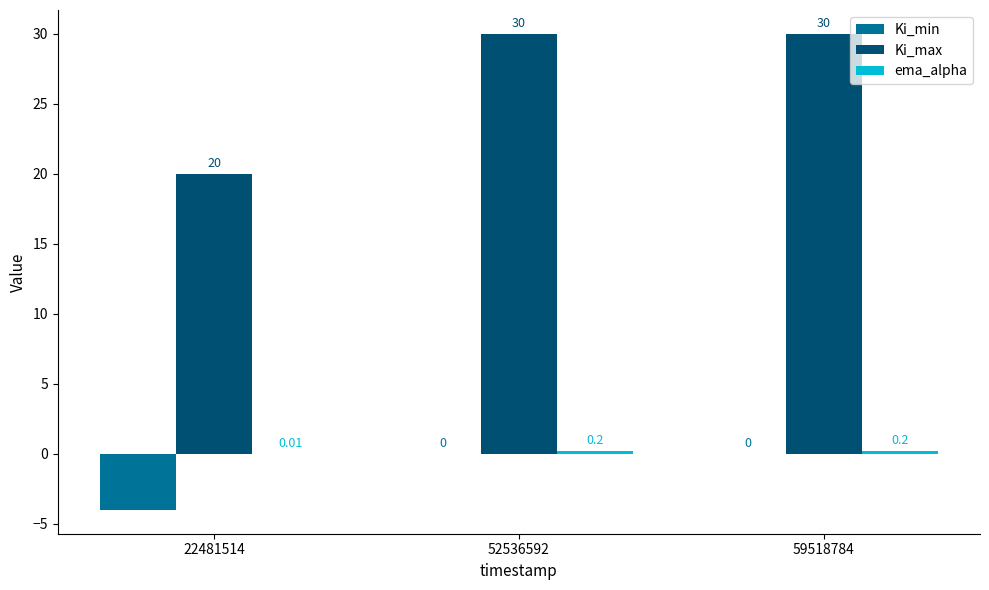

What is the spread (max minus min) of values at 52536592?

30.0